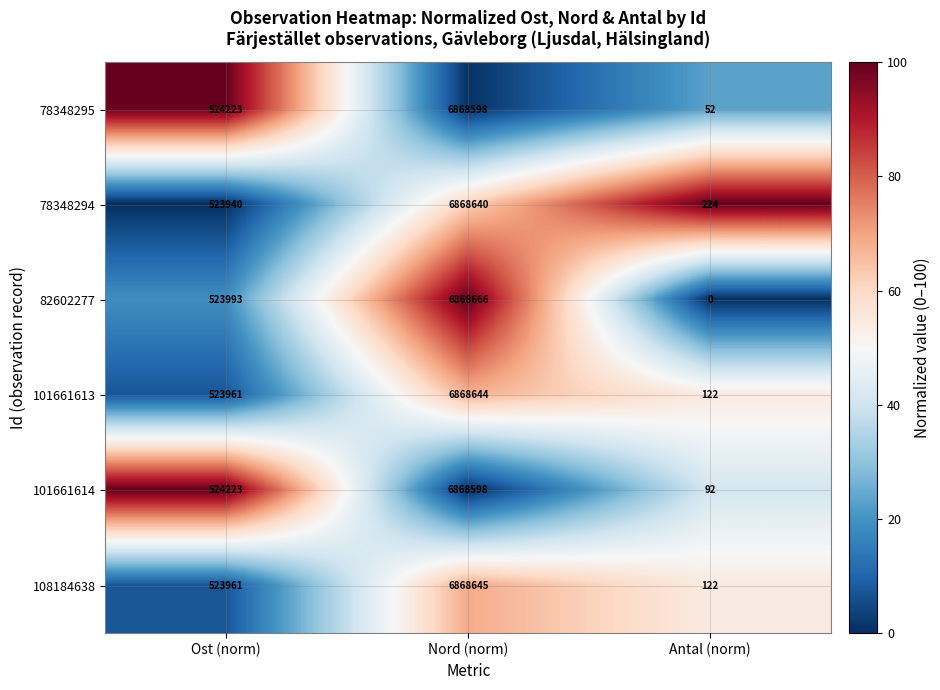

What is the spread (max minus min) of values at Antal (norm)?

224